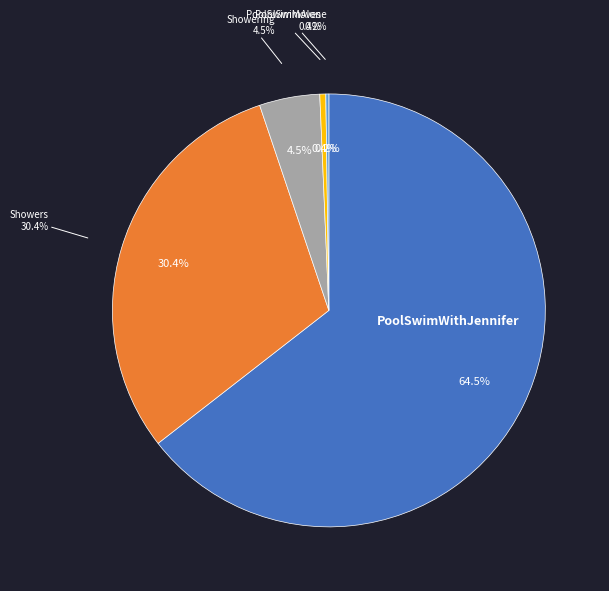

Rank the categories by value from lowest to highest.

PoolSwimAlone.jpg, PoolEmpty.jpg, PoolSwimMoves.jpg, Showering.jpg, Showers.jpg, PoolSwimWithJennifer.jpg